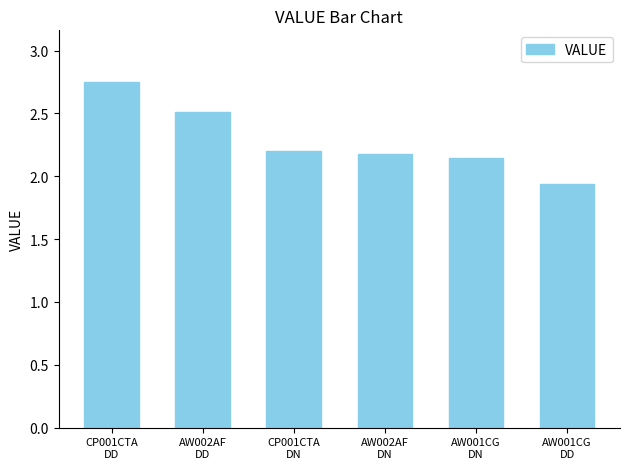

What is the difference between the values at CP001CTA
DN and AW001CG
DD?

0.3